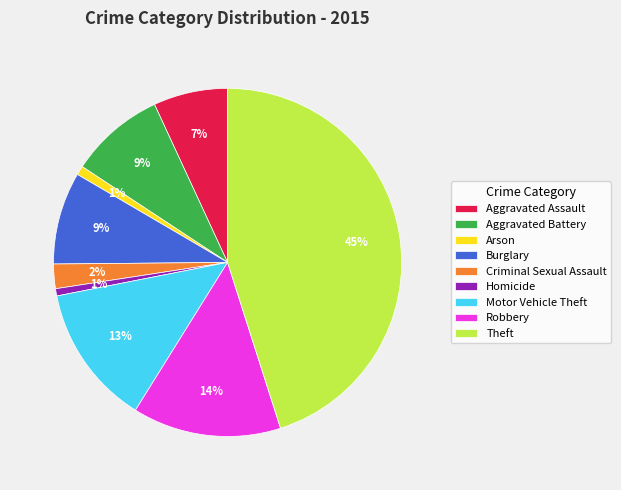

Which slice is the largest?

Theft